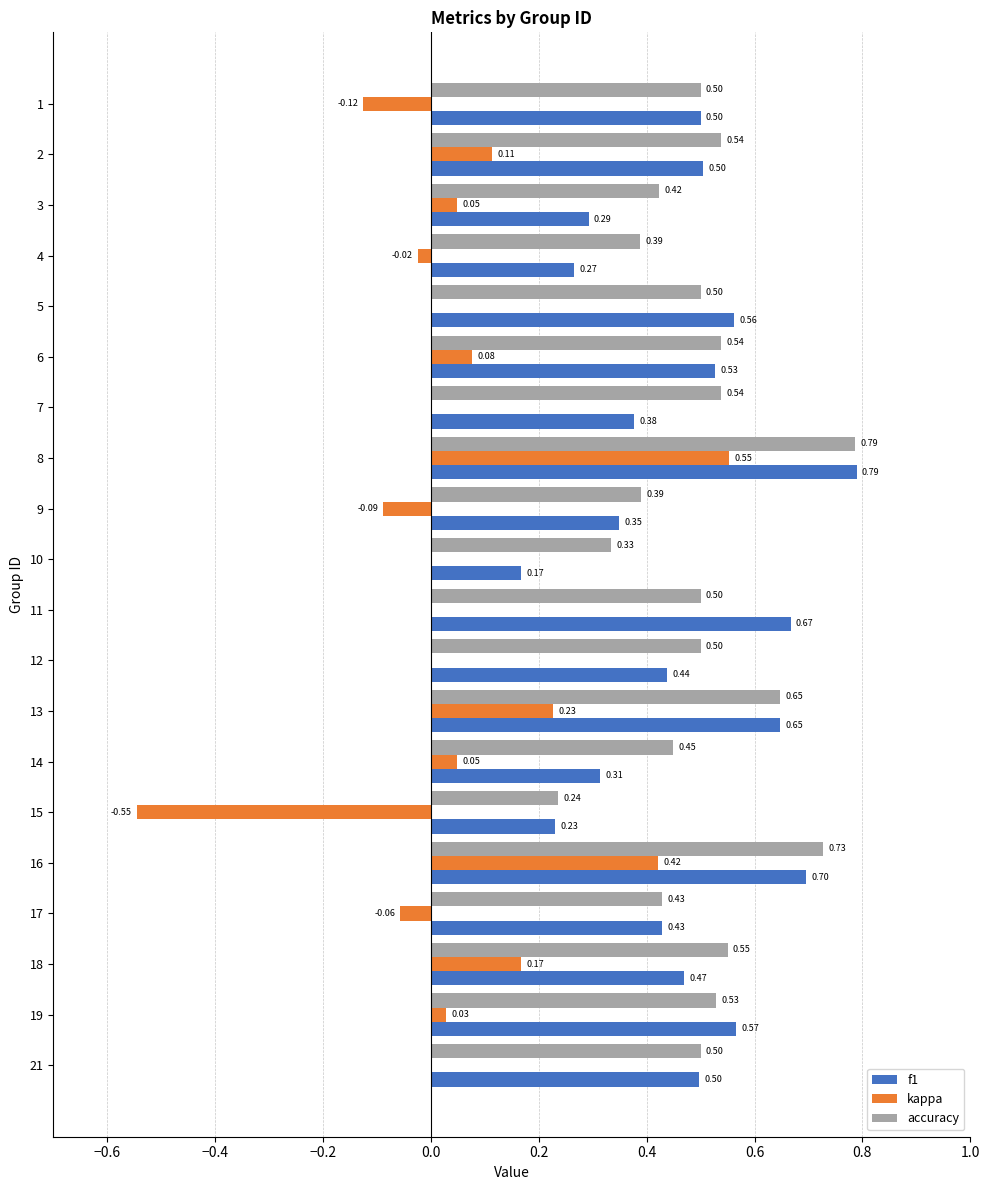

At which category is the sum across all series the highest?

8